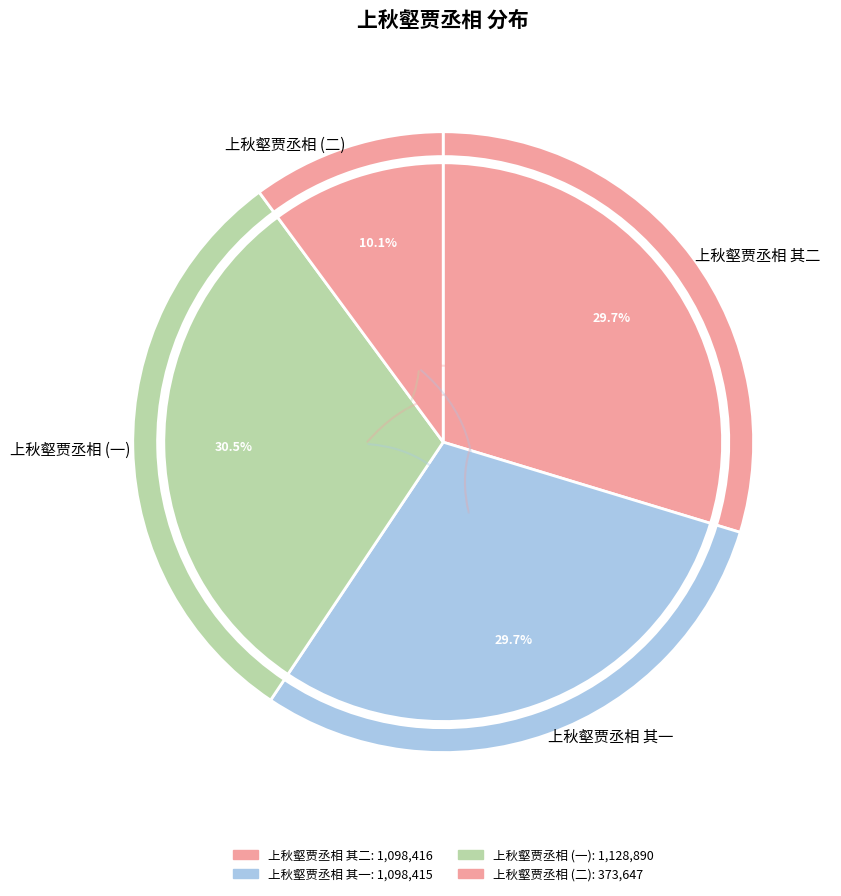

To the nearest percent, what is the average slice percentage?

25%